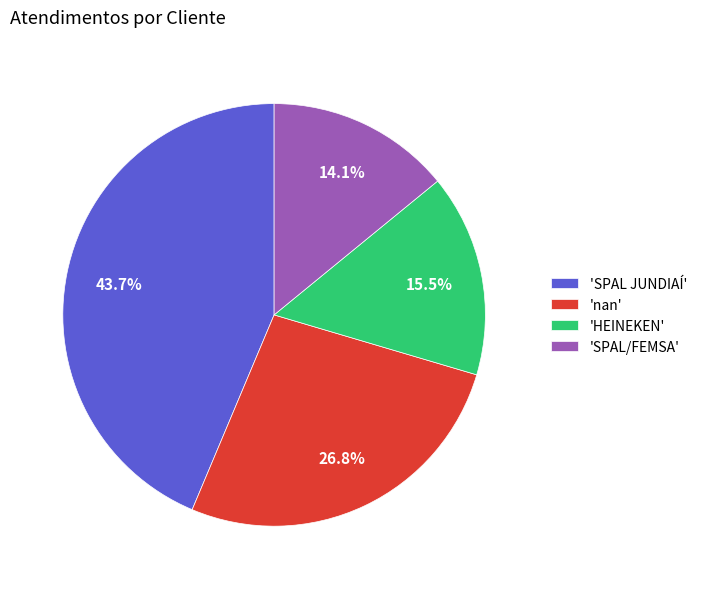

What is the largest slice in the pie chart?

'SPAL JUNDIAÍ'